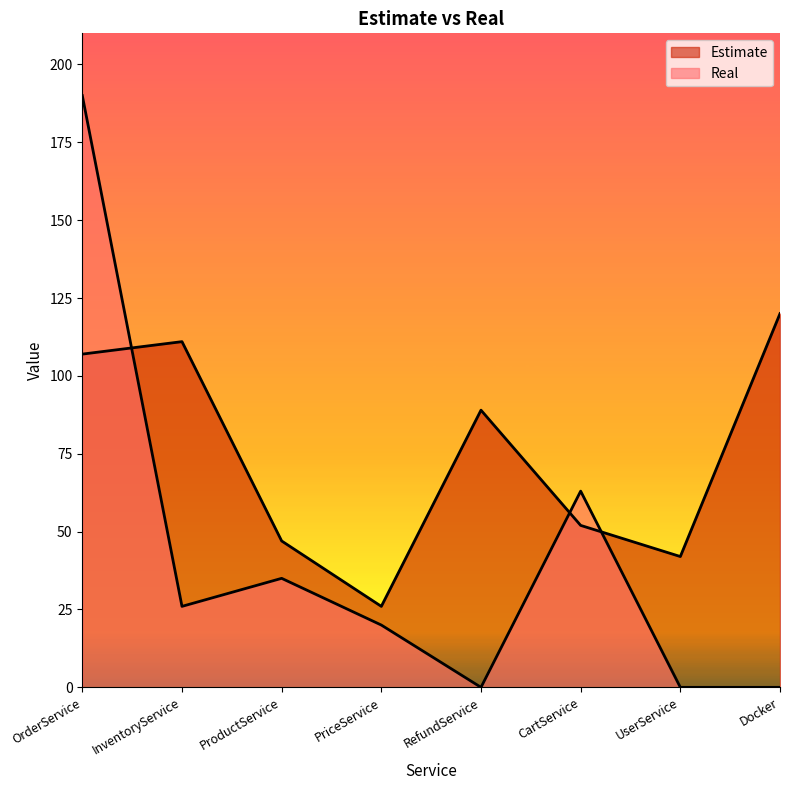

Where is Estimate nearest to the value 73?

RefundService